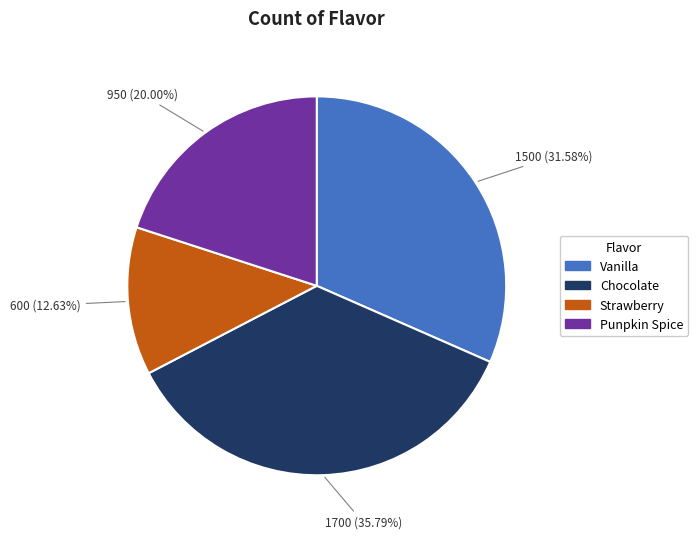

How many slices are in this pie chart?

4